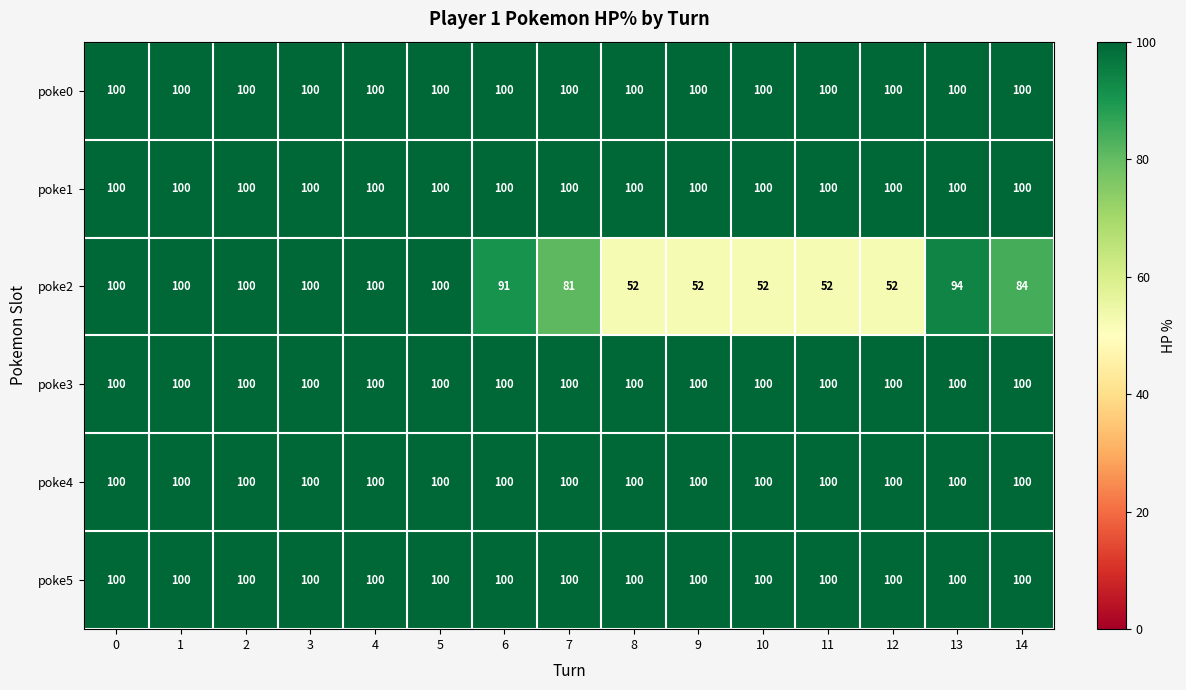

How many data points does each series have?

15